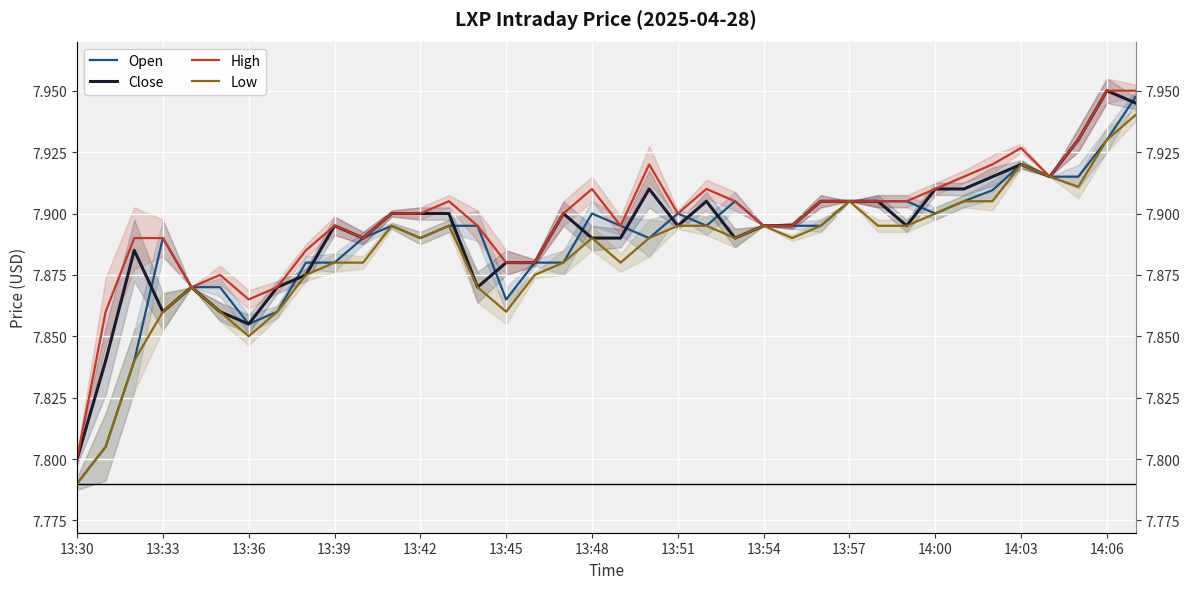

Reading right to left, what are all the values shown in this chart?

Open: 7.9	7.9	7.9	7.9	7.9	7.9	7.9	7.9	7.9	7.9	7.9	7.9	7.9	7.9	7.9	7.9	7.9	7.9	7.9	7.9	7.9	7.9	7.9	7.9	7.9	7.9	7.9	7.9	7.9	7.9	7.9	7.9	7.9	7.9	7.9	7.8	7.8	7.8
Close: 7.9	7.9	7.9	7.9	7.9	7.9	7.9	7.9	7.9	7.9	7.9	7.9	7.9	7.9	7.9	7.9	7.9	7.9	7.9	7.9	7.9	7.9	7.9	7.9	7.9	7.9	7.9	7.9	7.9	7.9	7.9	7.9	7.9	7.9	7.9	7.9	7.8	7.8
High: 7.9	7.9	7.9	7.9	7.9	7.9	7.9	7.9	7.9	7.9	7.9	7.9	7.9	7.9	7.9	7.9	7.9	7.9	7.9	7.9	7.9	7.9	7.9	7.9	7.9	7.9	7.9	7.9	7.9	7.9	7.9	7.9	7.9	7.9	7.9	7.9	7.9	7.8
Low: 7.9	7.9	7.9	7.9	7.9	7.9	7.9	7.9	7.9	7.9	7.9	7.9	7.9	7.9	7.9	7.9	7.9	7.9	7.9	7.9	7.9	7.9	7.9	7.9	7.9	7.9	7.9	7.9	7.9	7.9	7.9	7.8	7.9	7.9	7.9	7.8	7.8	7.8